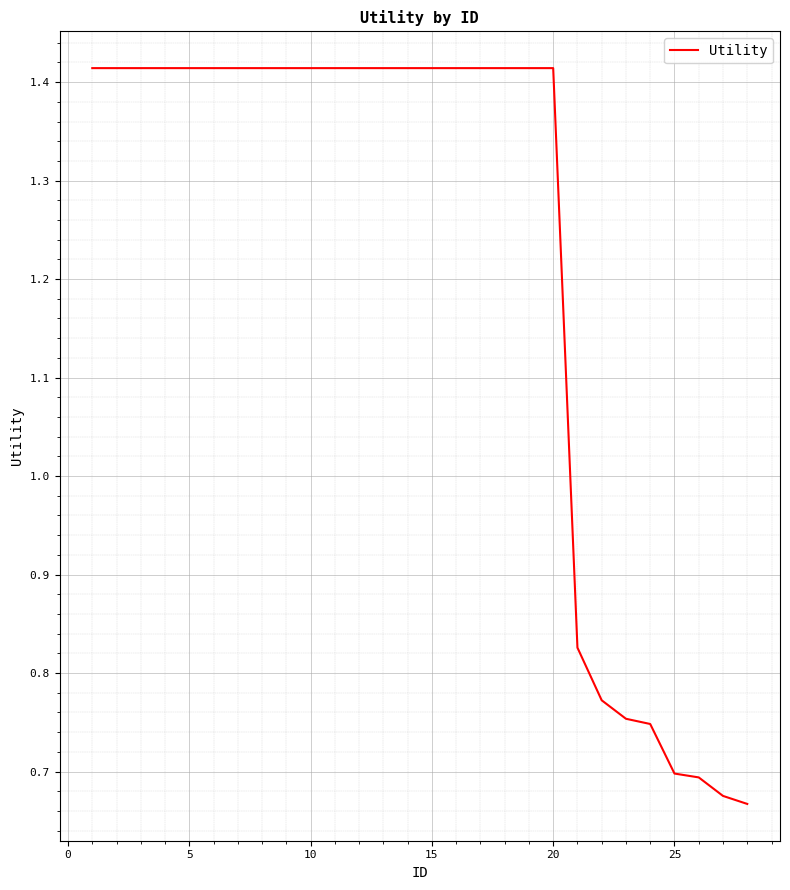

Does the chart have visible grid lines?

Yes